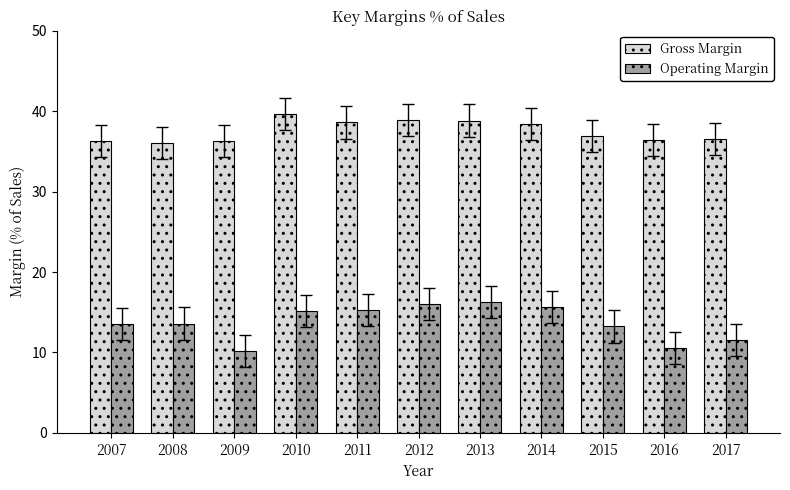

What is the smallest value displayed?

10.2